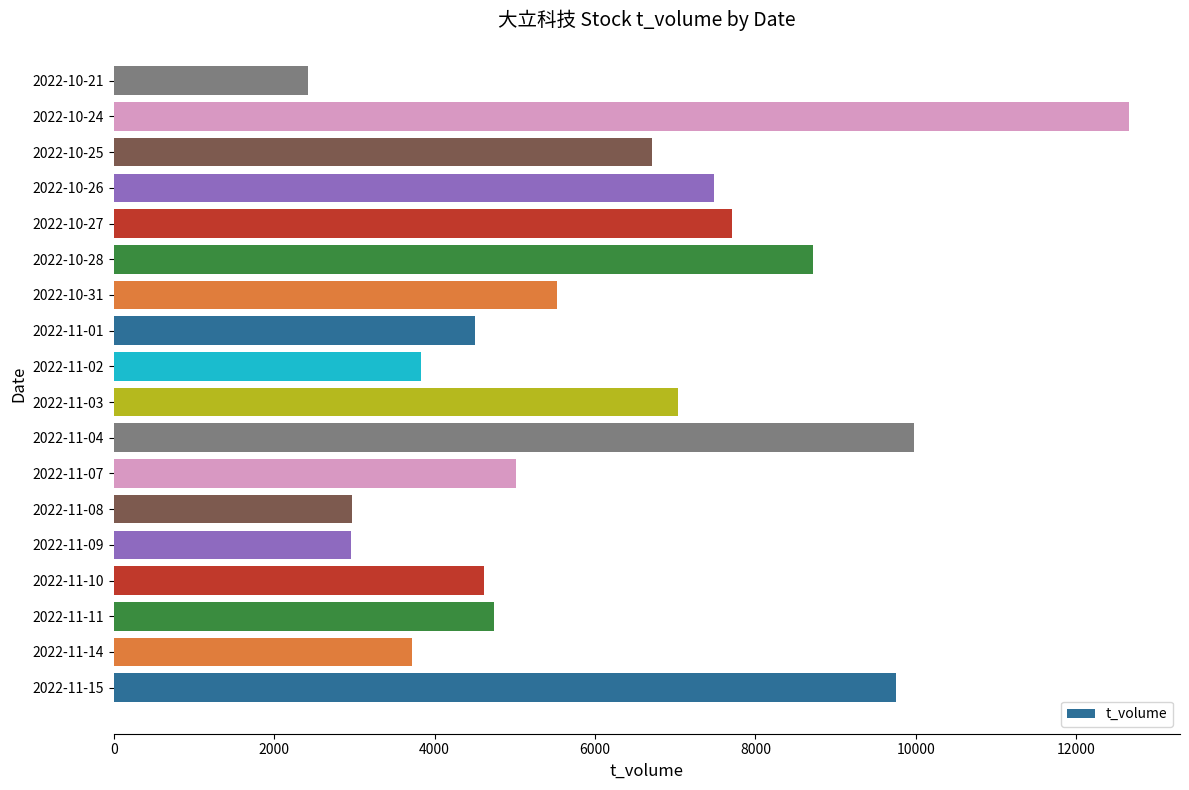

Which category has the lowest value across all series?

2022-10-21